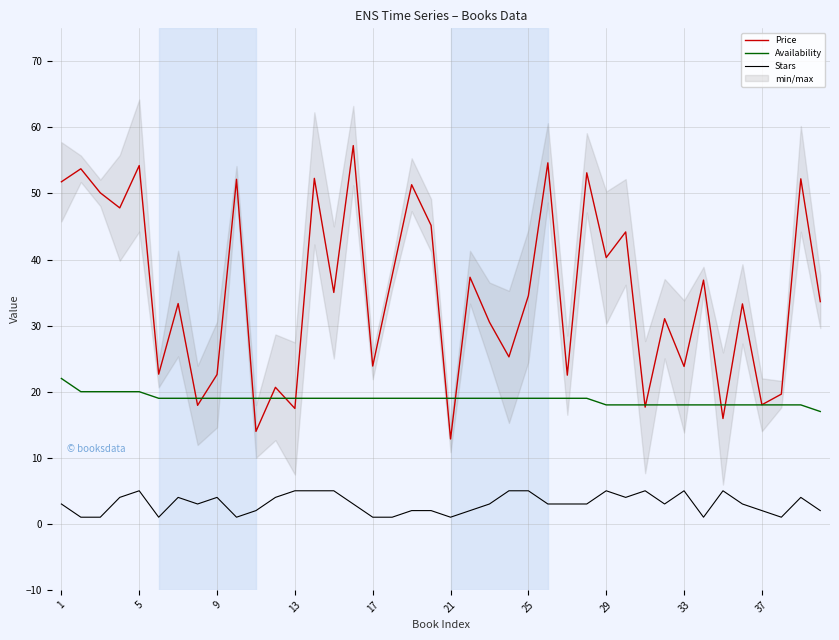

What is the total value across all series at 1?

76.8